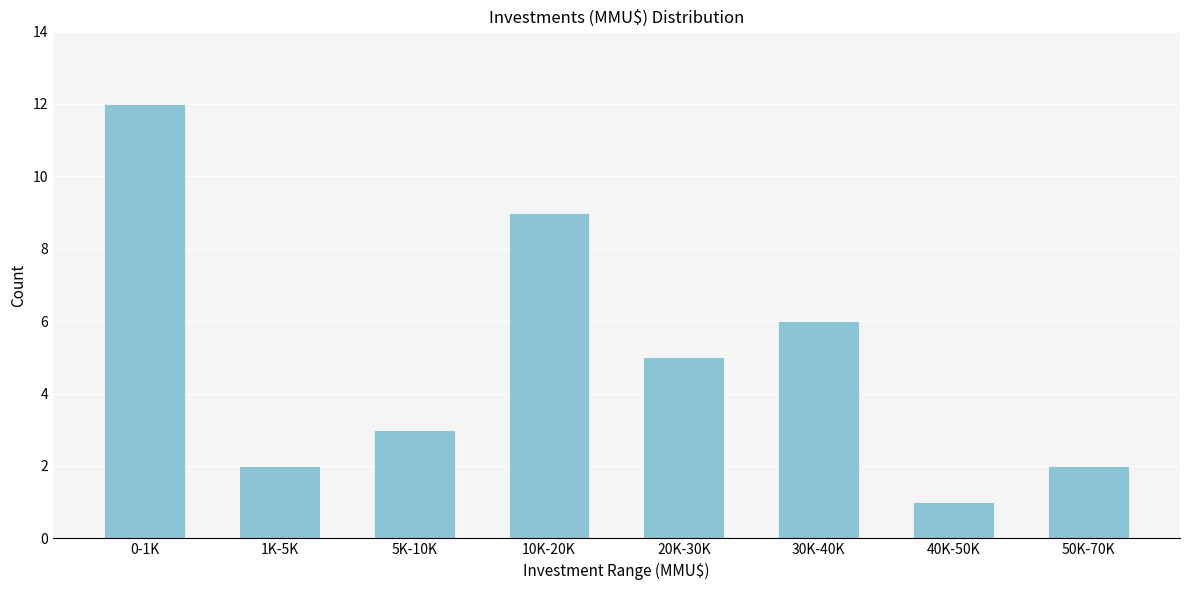

Reading left to right, extract all data points from this chart.

0-1K=12	1K-5K=2	5K-10K=3	10K-20K=9	20K-30K=5	30K-40K=6	40K-50K=1	50K-70K=2